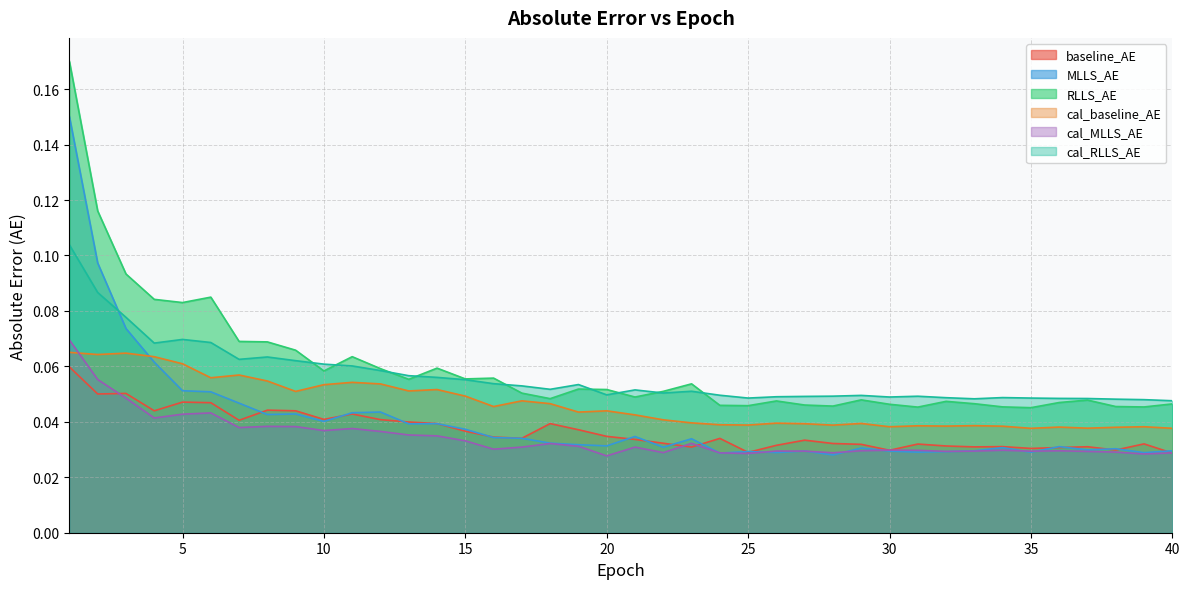

True or false: cal_baseline_AE has more than 1 interior local peaks.

True